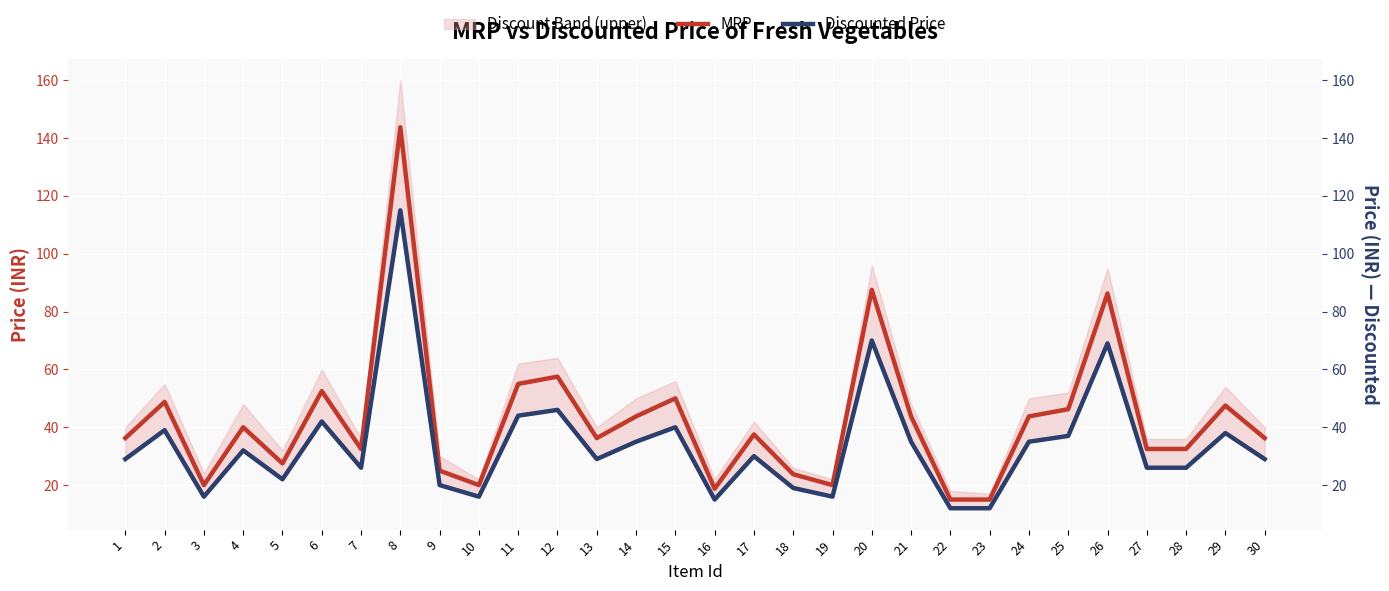

Which series has the widest spread of values?

MRP